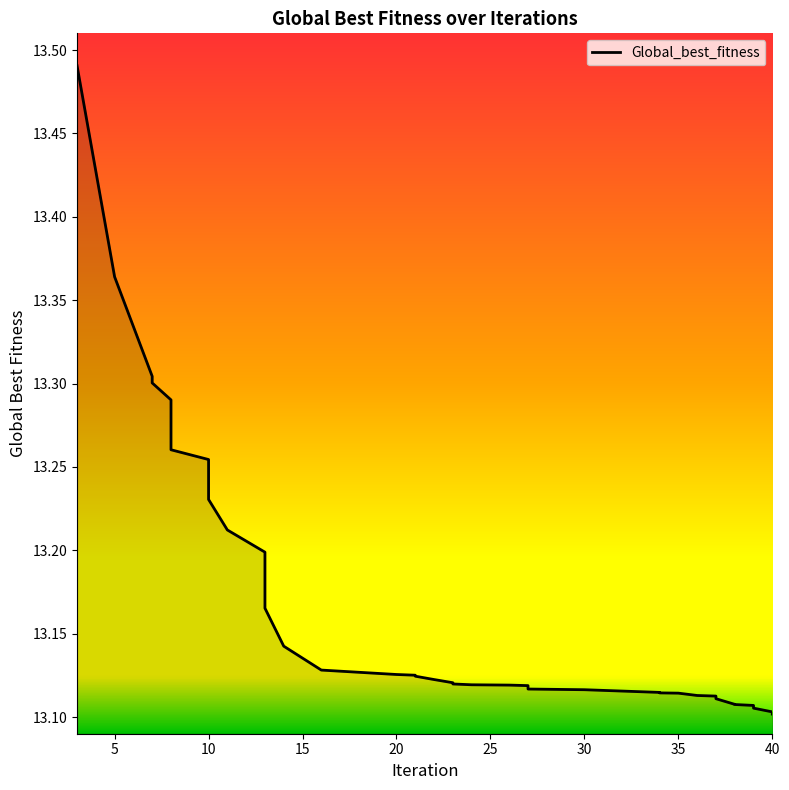

What is the ratio of the value at 35 to the value at 39?

1.0